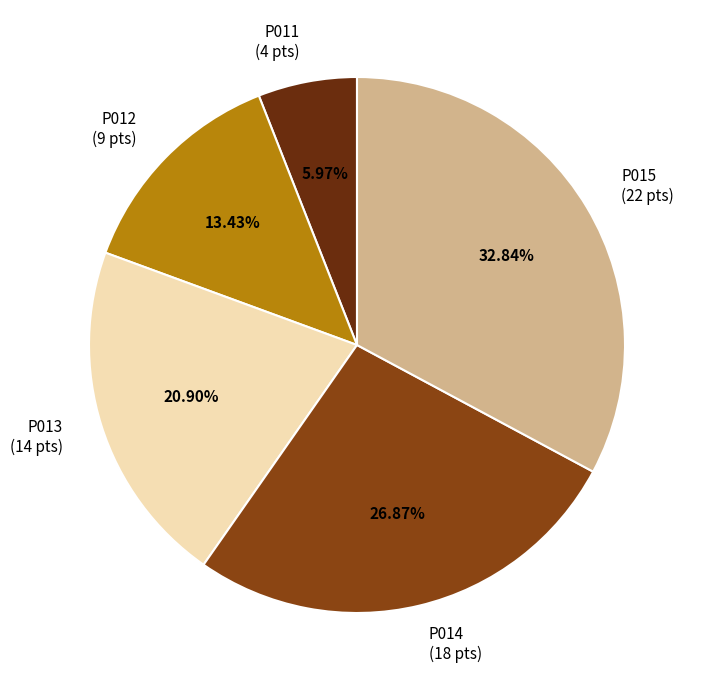

What percentage do P014 and P015 together represent?

59.7%